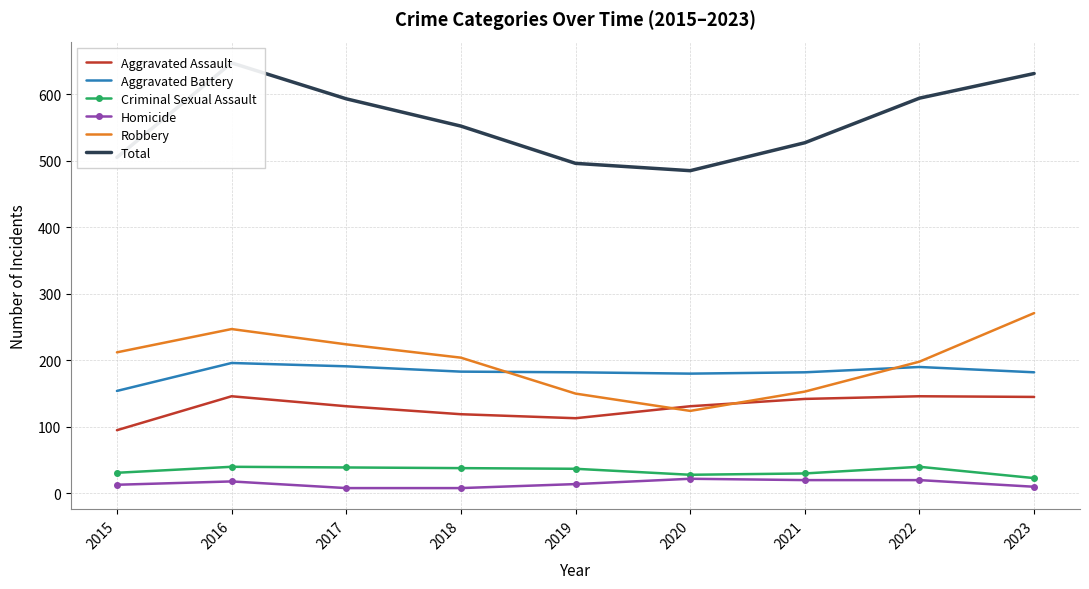

Is it true that Criminal Sexual Assault equals 40 at 2016?

True